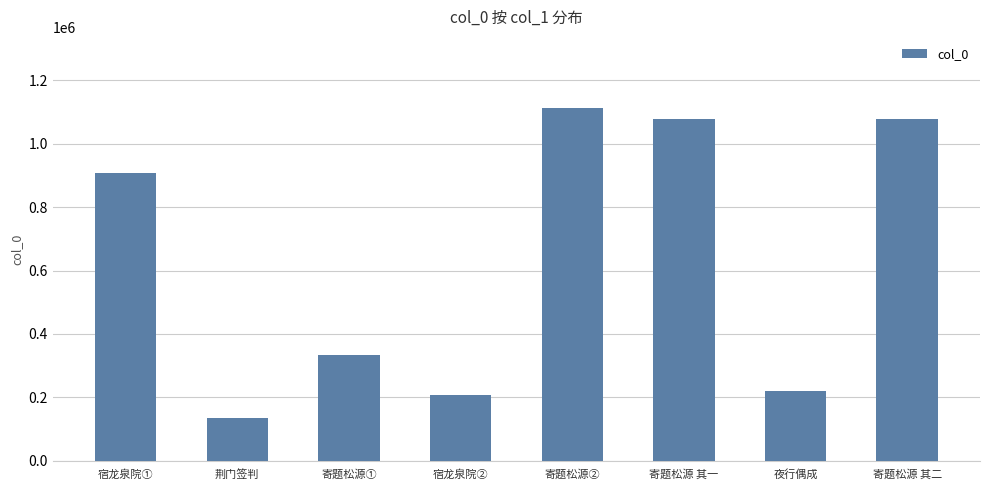

What is the sum of all values?

5070336